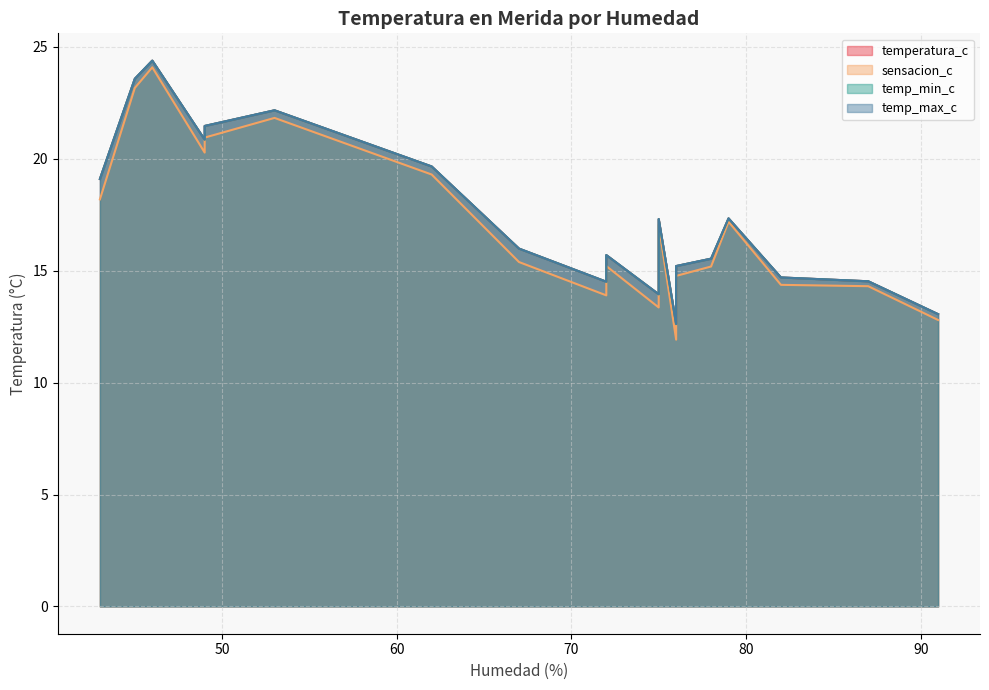

What is the sum of the temp_max_c values at 2 and 21?

33.6